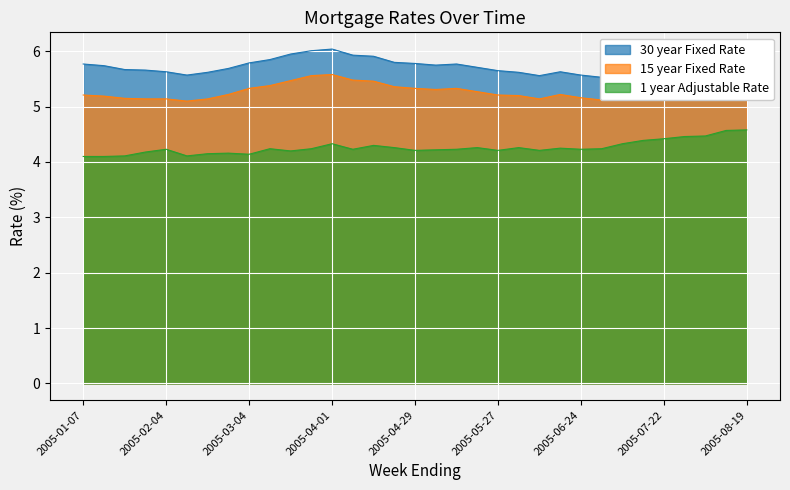

At which category does the chart reach its minimum across all series?

2005-01-07